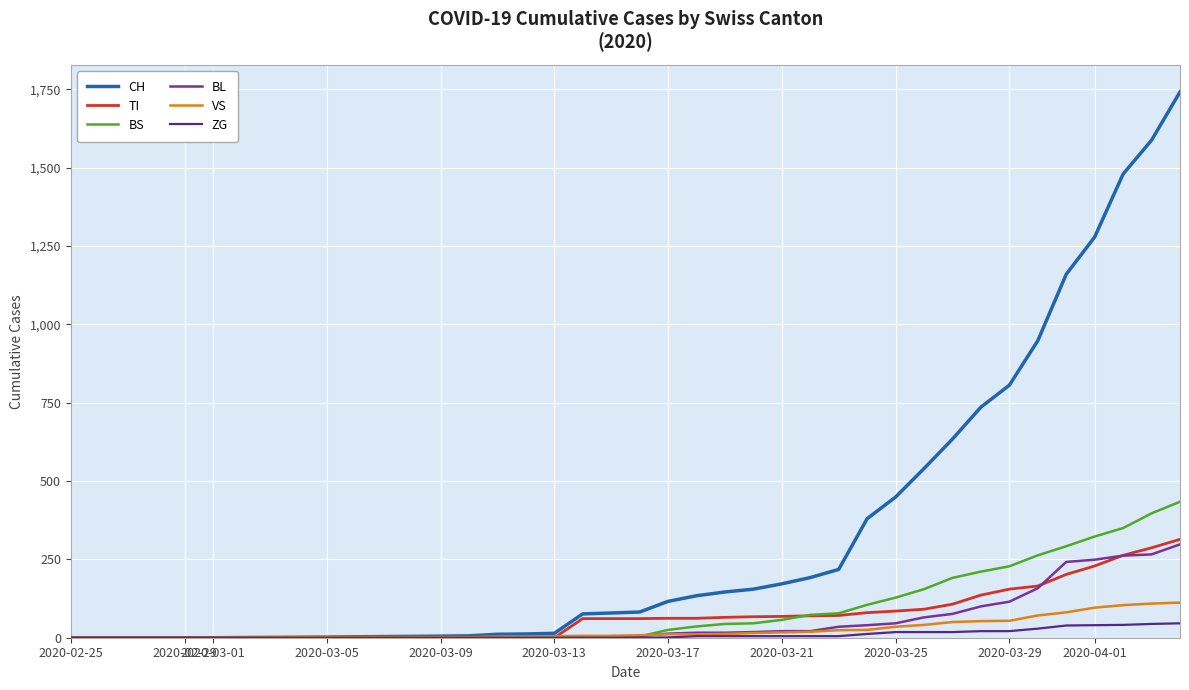

What is the maximum value for CH?

1742